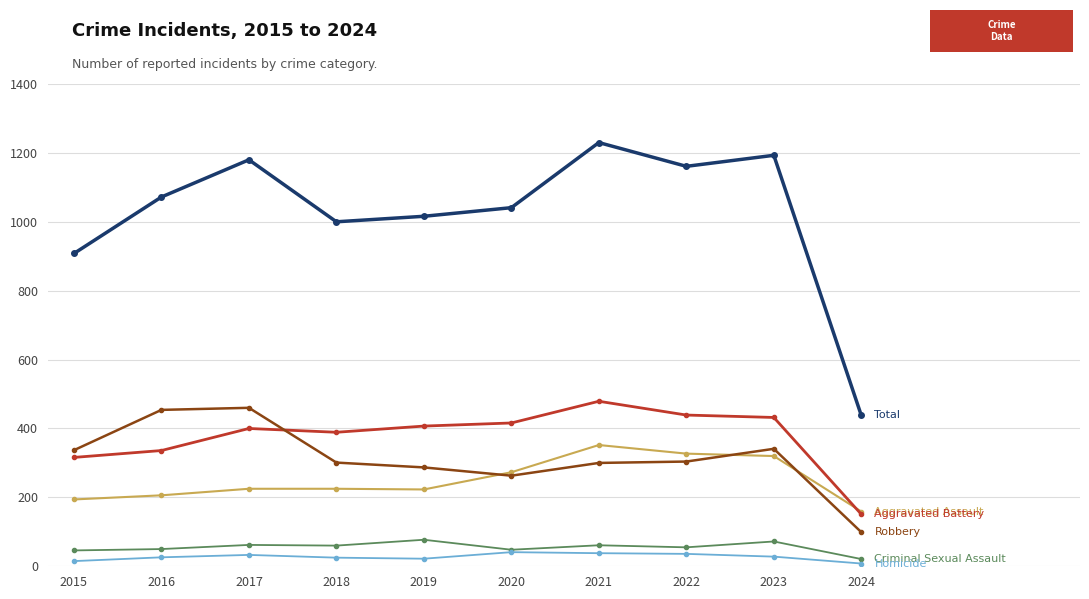

What is the difference between the highest and lowest values at 2023?

1165